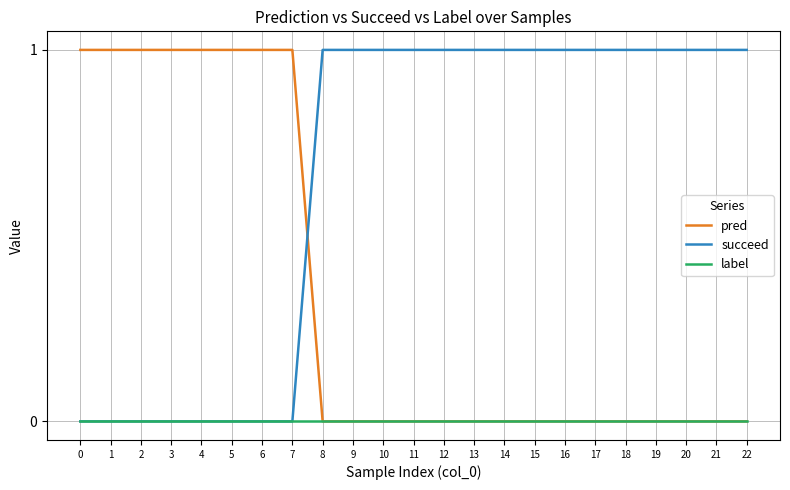

What are all the series names shown in the legend?

pred, succeed, label